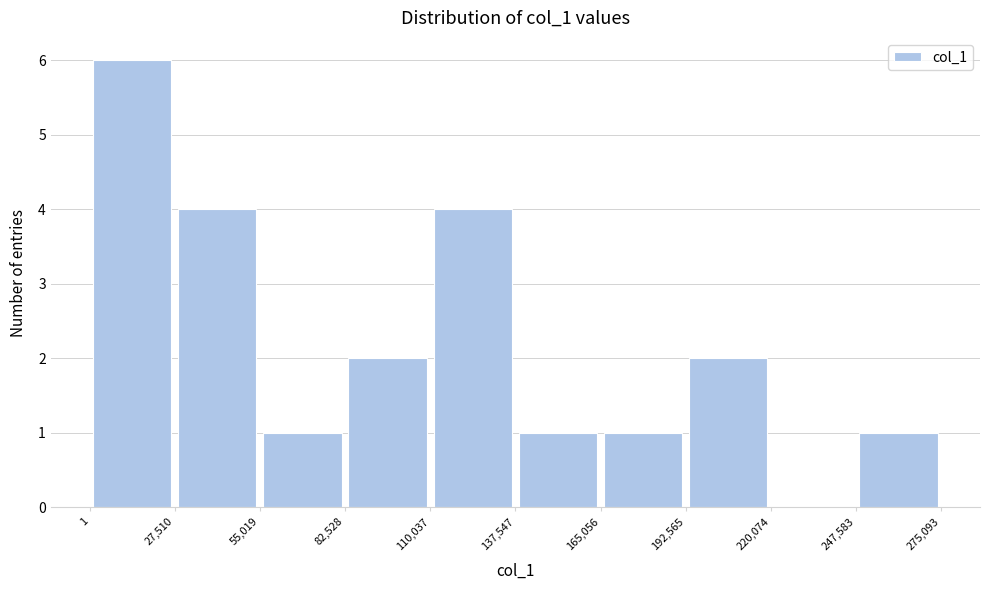

Which range on the x-axis has the tallest bar?

1 to 27,510